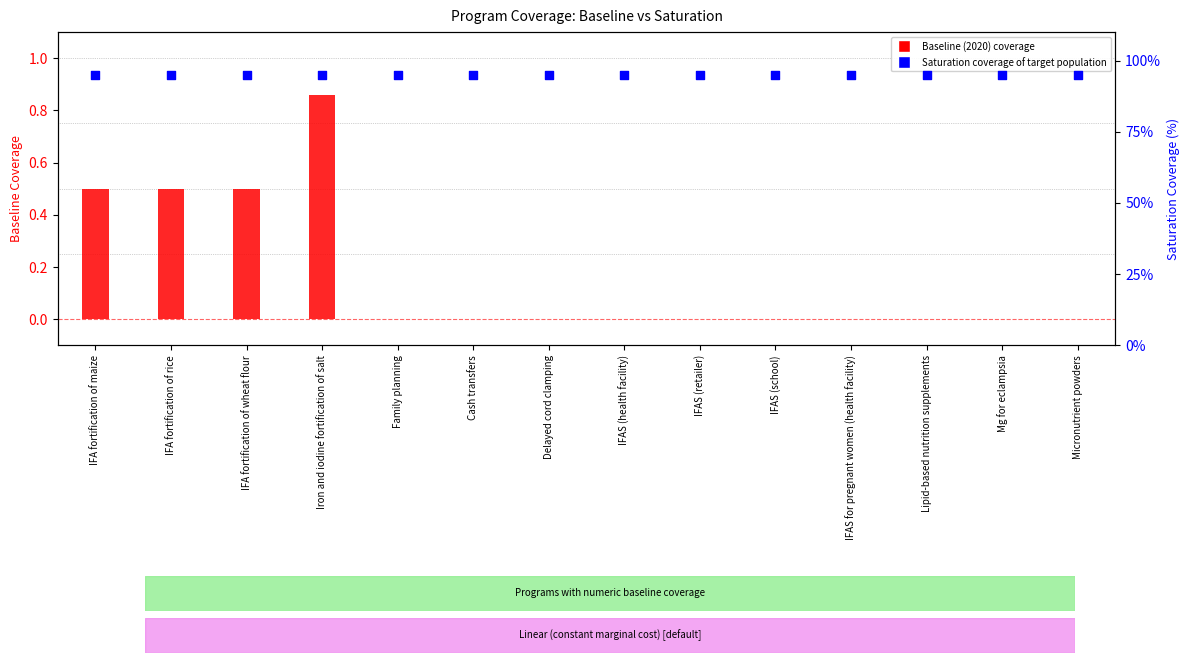

At how many categories does at least one series exceed 48?

14